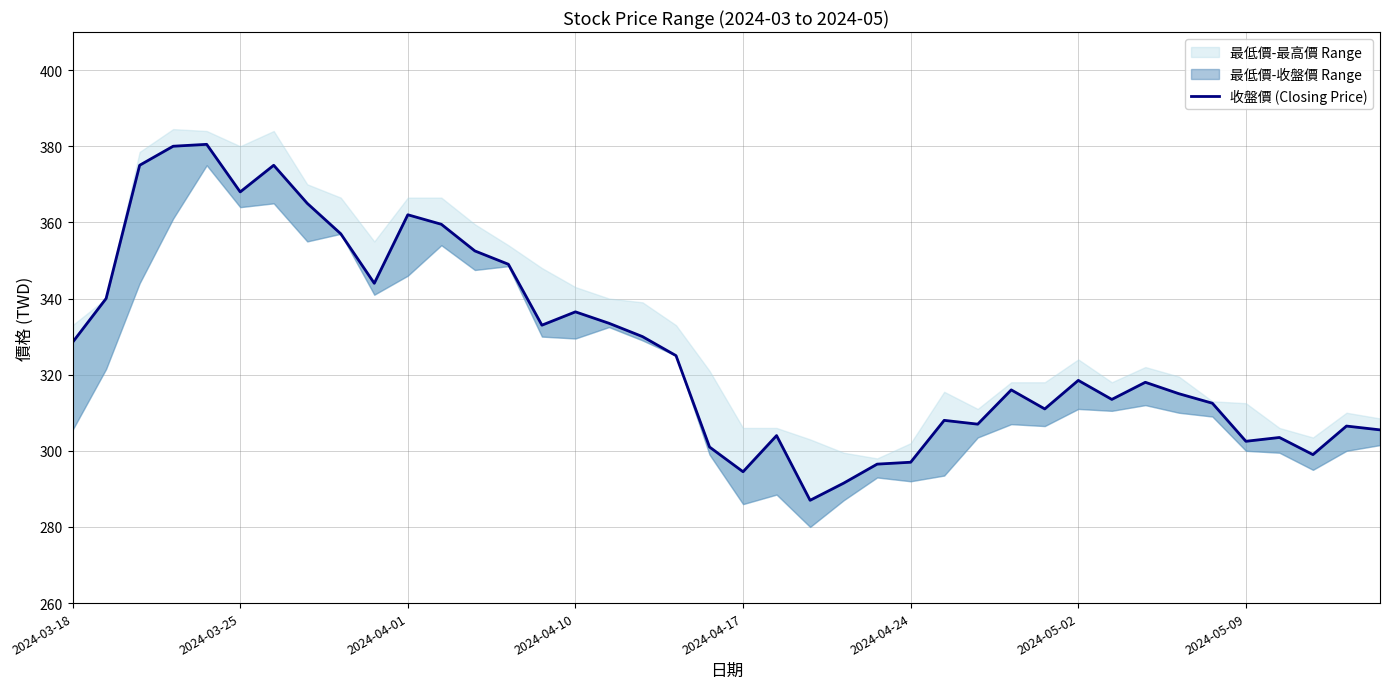

What is the value of the 36th point from the left?

302.5